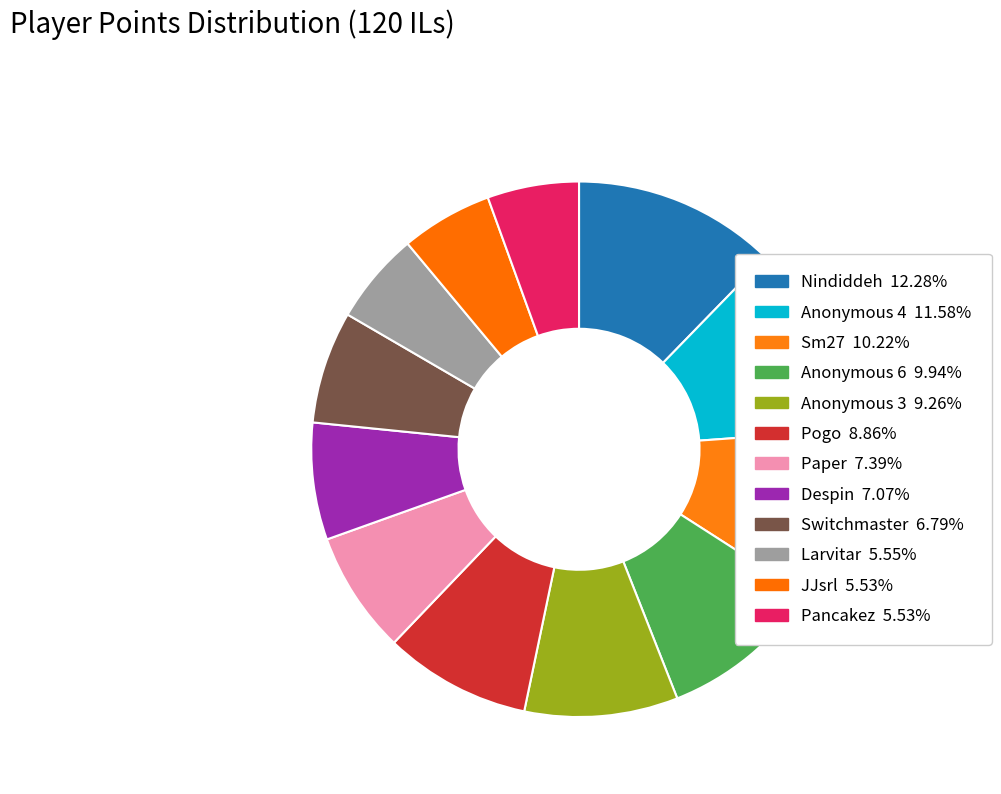

Is the sum of Larvitar and Paper greater than half?

No